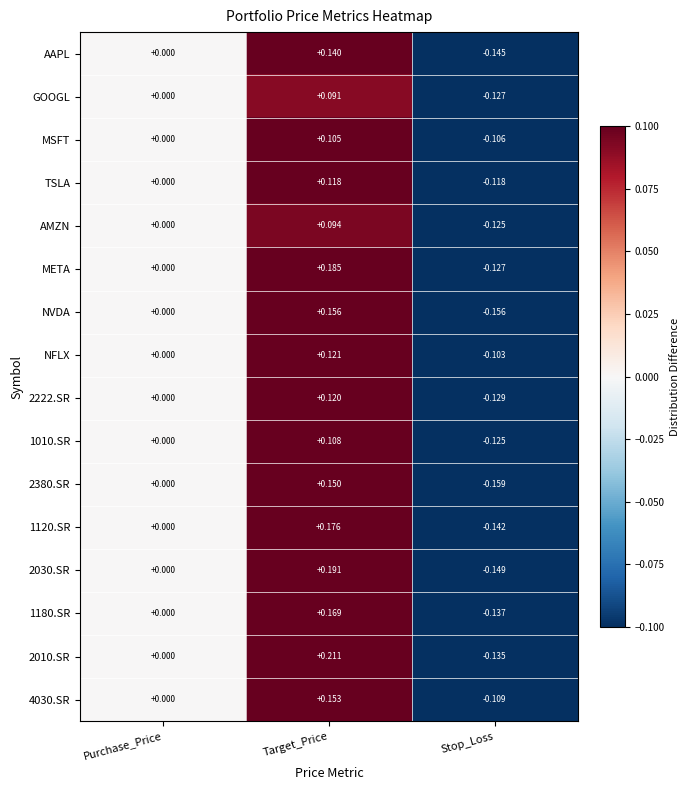

Is the value of 4030.SR at Target_Price greater than the value of 1120.SR at Target_Price?

No